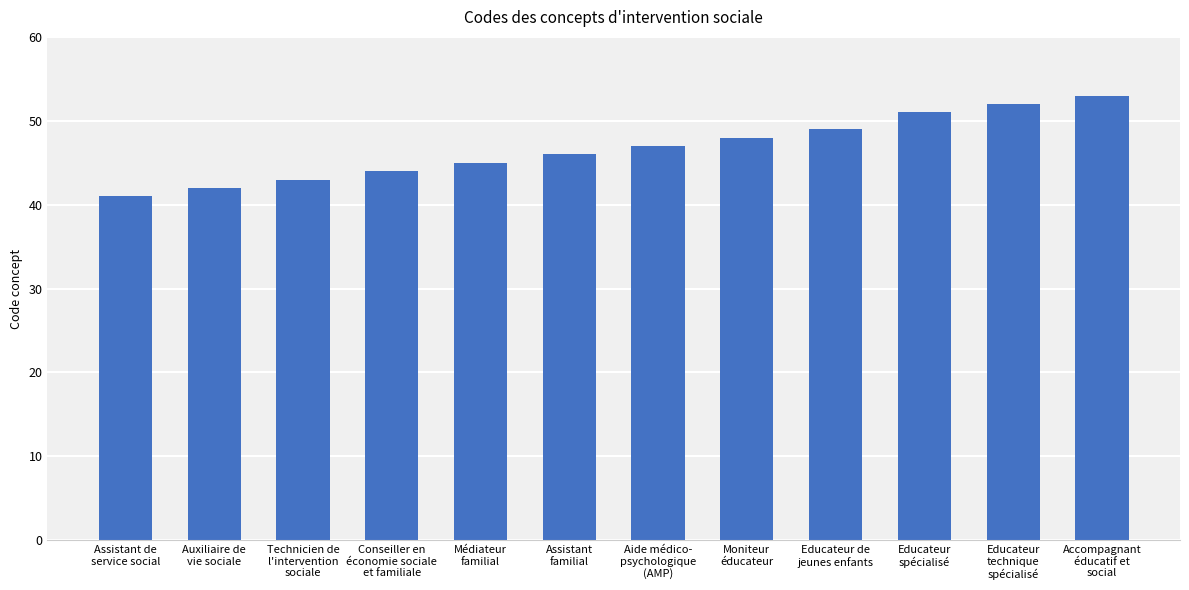

The chart shows a value of 51 at Educateur
spécialisé. True or false?

True